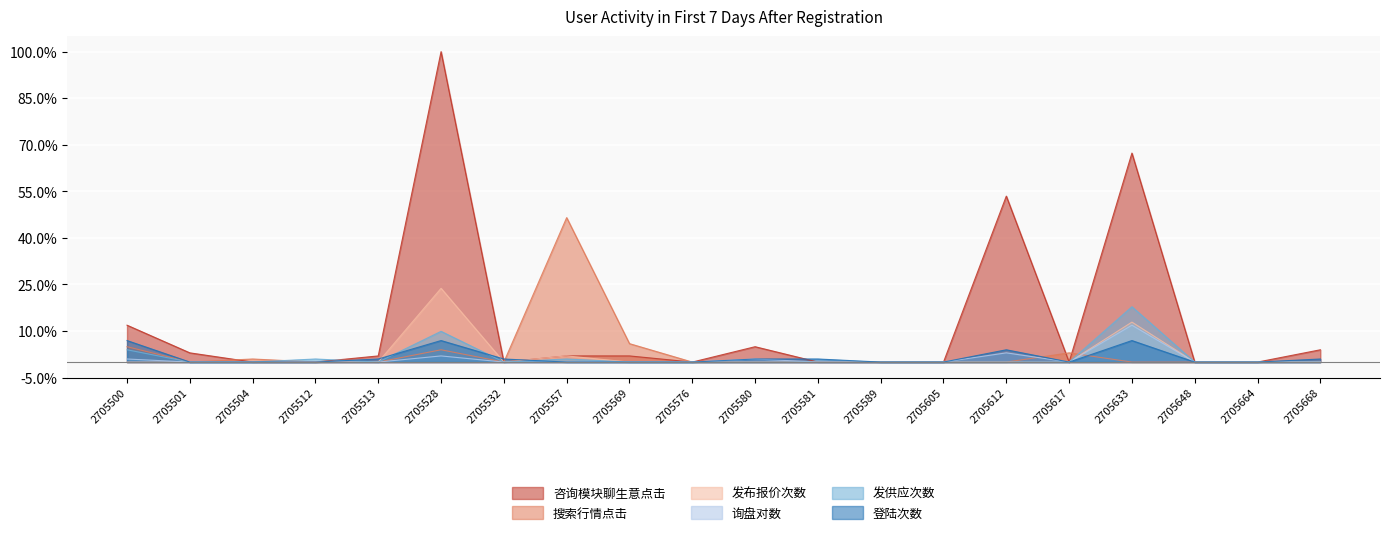

Is it true that 搜索行情点击 equals 0.0 at 2705664?

True